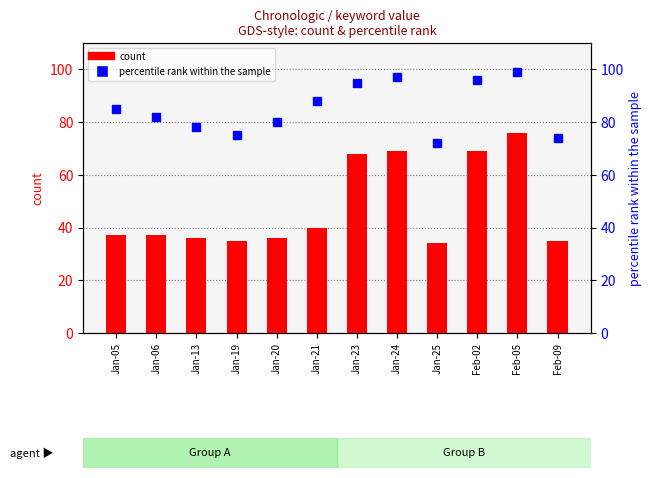

Which series contains the lowest Y value?

count